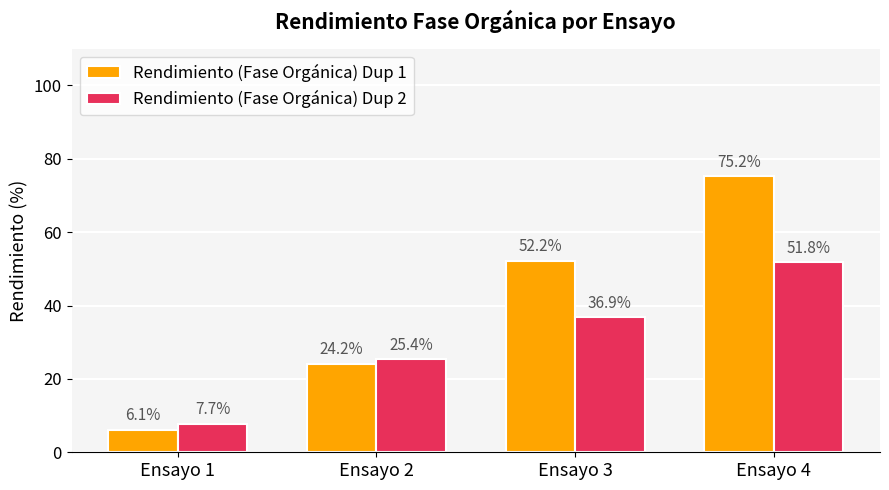

Where does the Rendimiento (Fase Orgánica) Dup 2 series first go above 36?

Ensayo 3